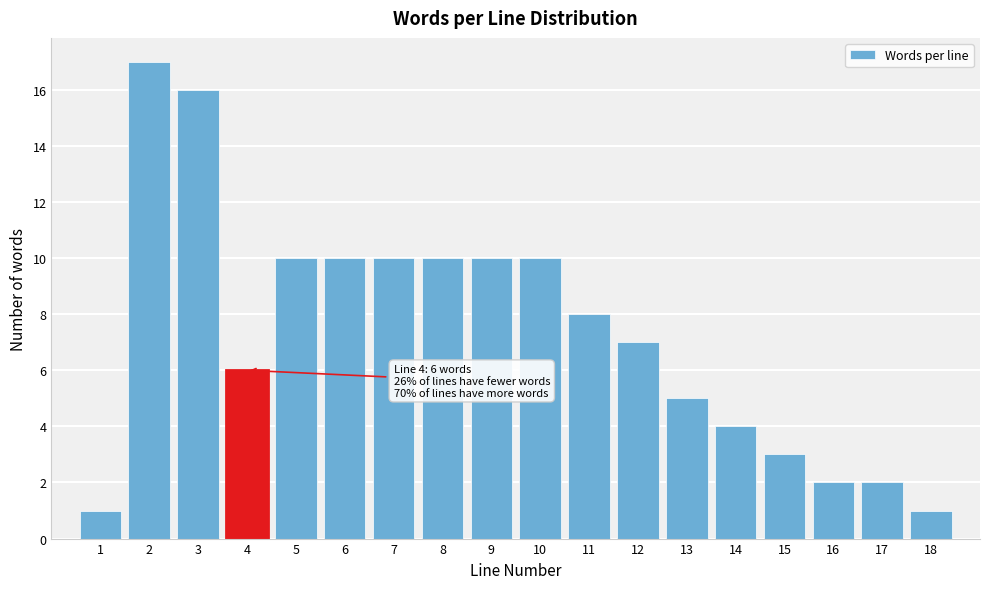

Reading left to right, what are all the values shown in this chart?

1=1	2=17	3=16	4=6	5=10	6=10	7=10	8=10	9=10	10=10	11=8	12=7	13=5	14=4	15=3	16=2	17=2	18=1